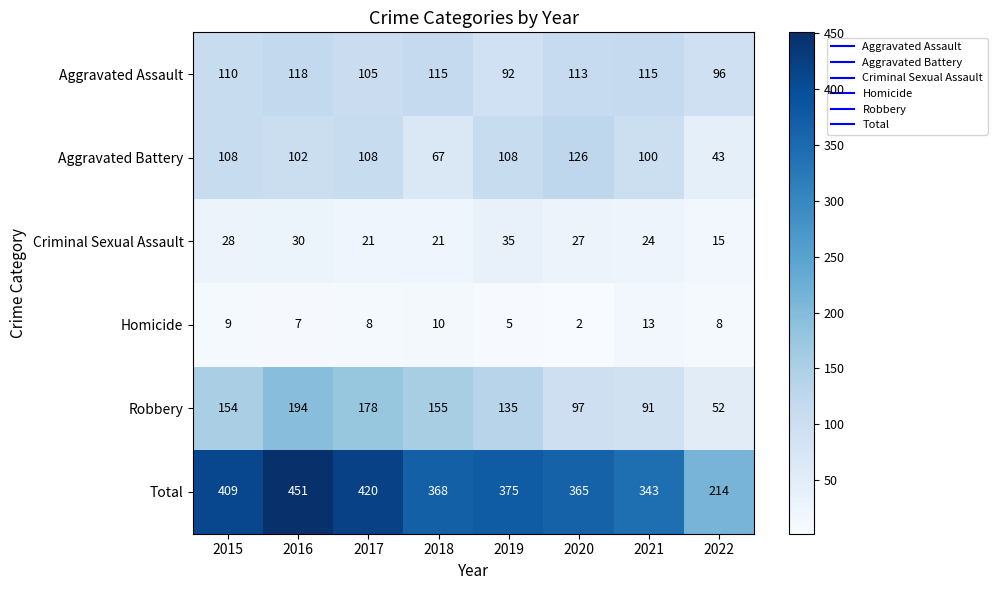

Between 2018 and 2022, which series saw the biggest shift?

Total